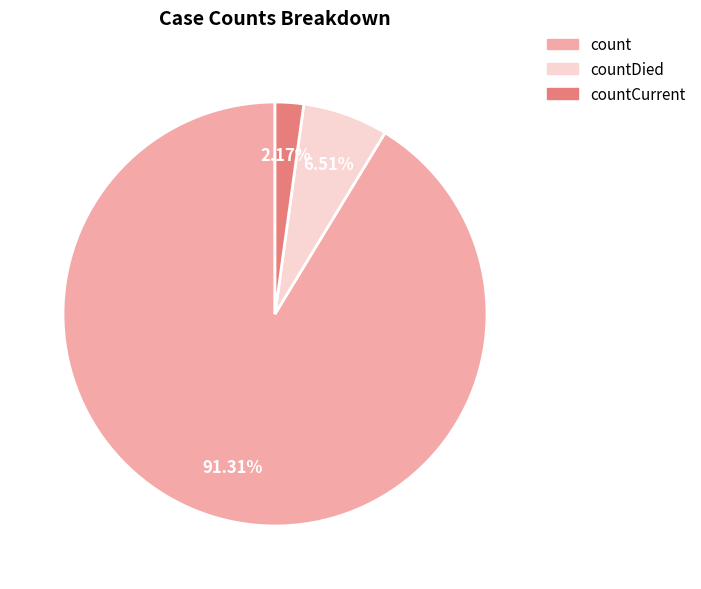

What is the ratio of the value at countCurrent to the value at countDied?

0.3